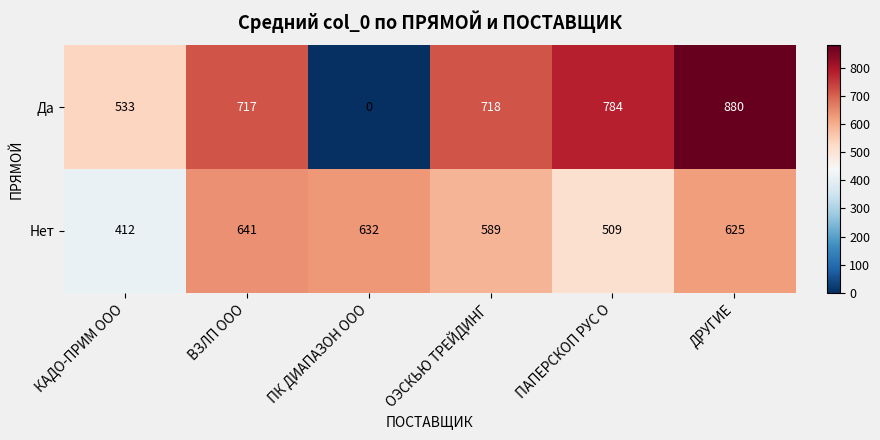

Read the Нет value at ПАПЕРСКОП РУС О, to the nearest 5.

510